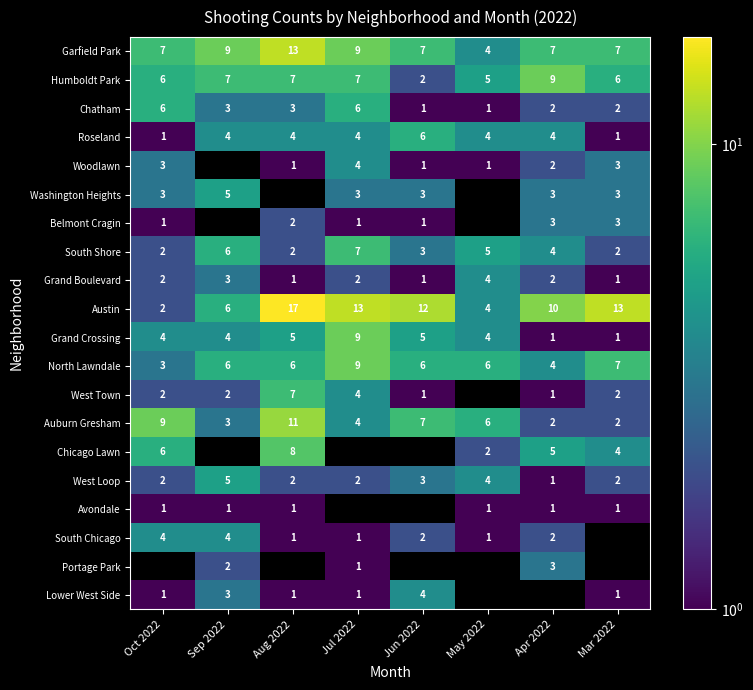

Is the value of Portage Park at Sep 2022 greater than the value of Auburn Gresham at Oct 2022?

No